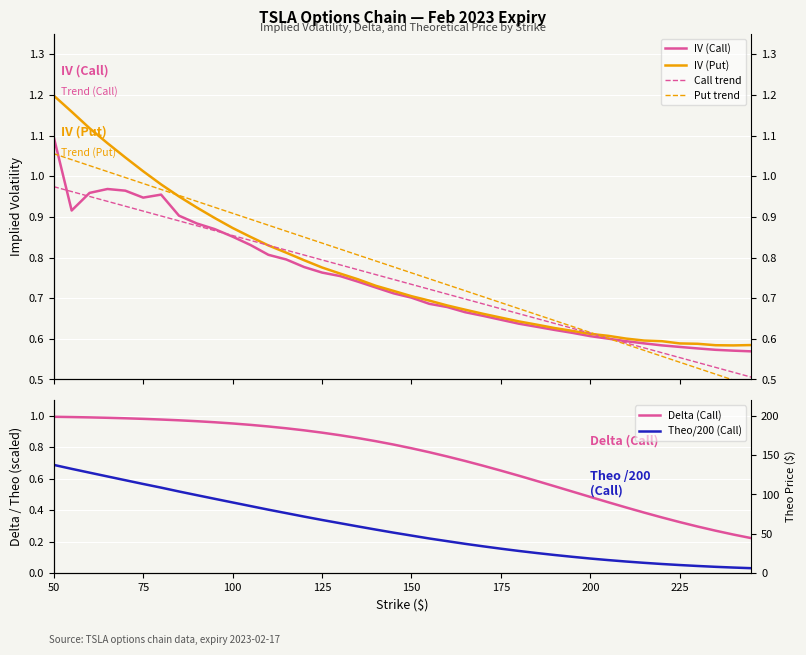

How many categories are shown in the chart?

40